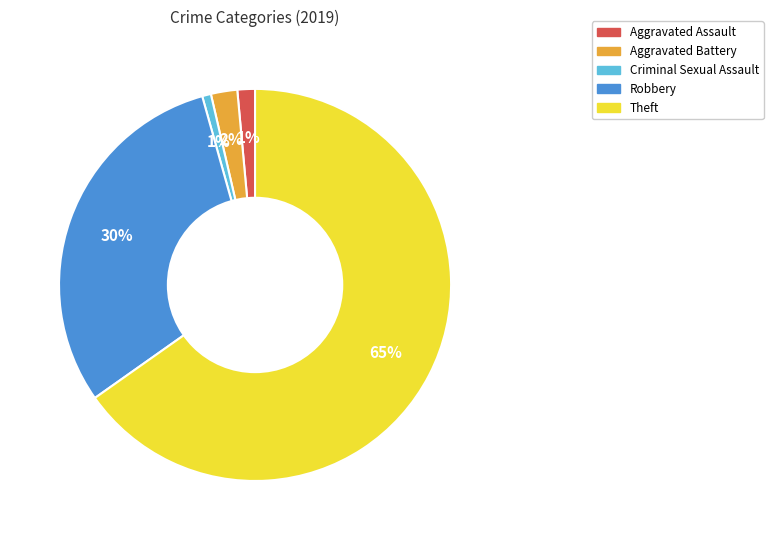

The Robbery slice represents 30% of the pie. True or false?

True